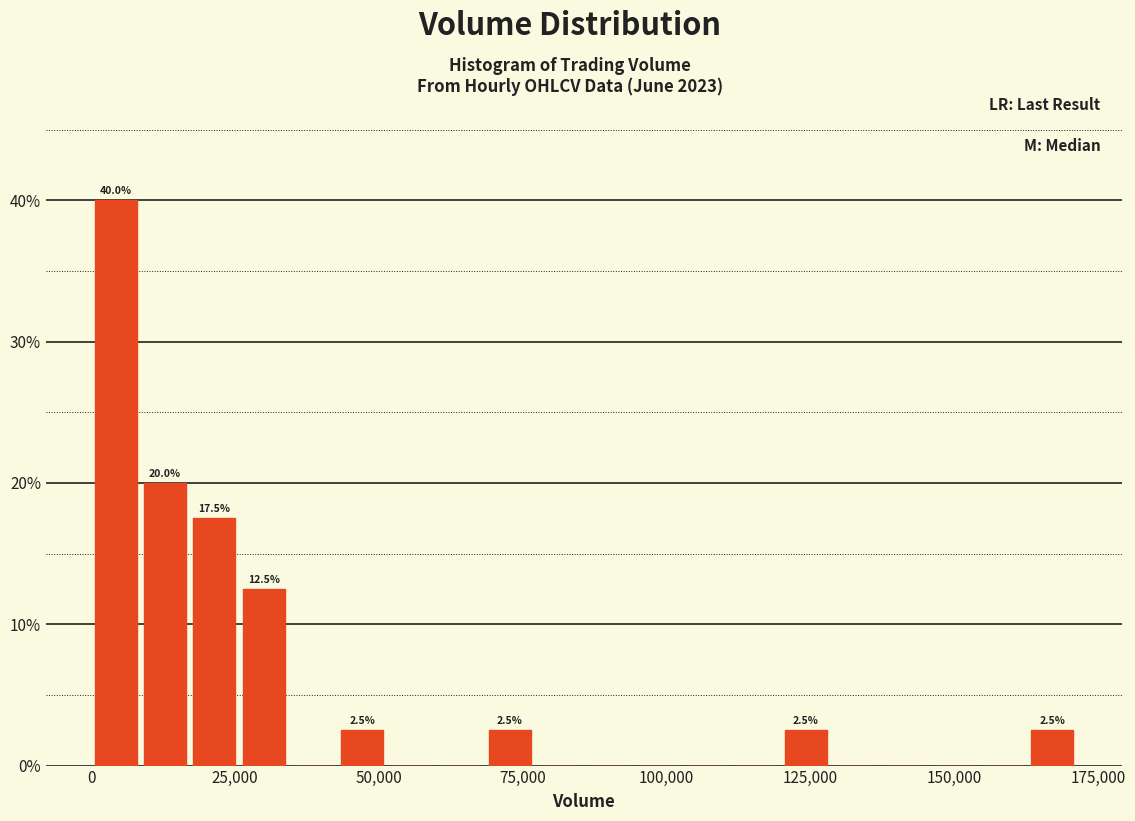

Read against the x-axis, roughly where is the centre of the tallest bar?

5000